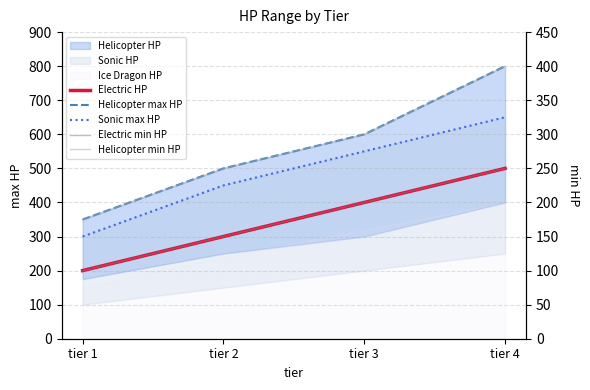

Which series has the largest total across all categories?

Helicopter max HP